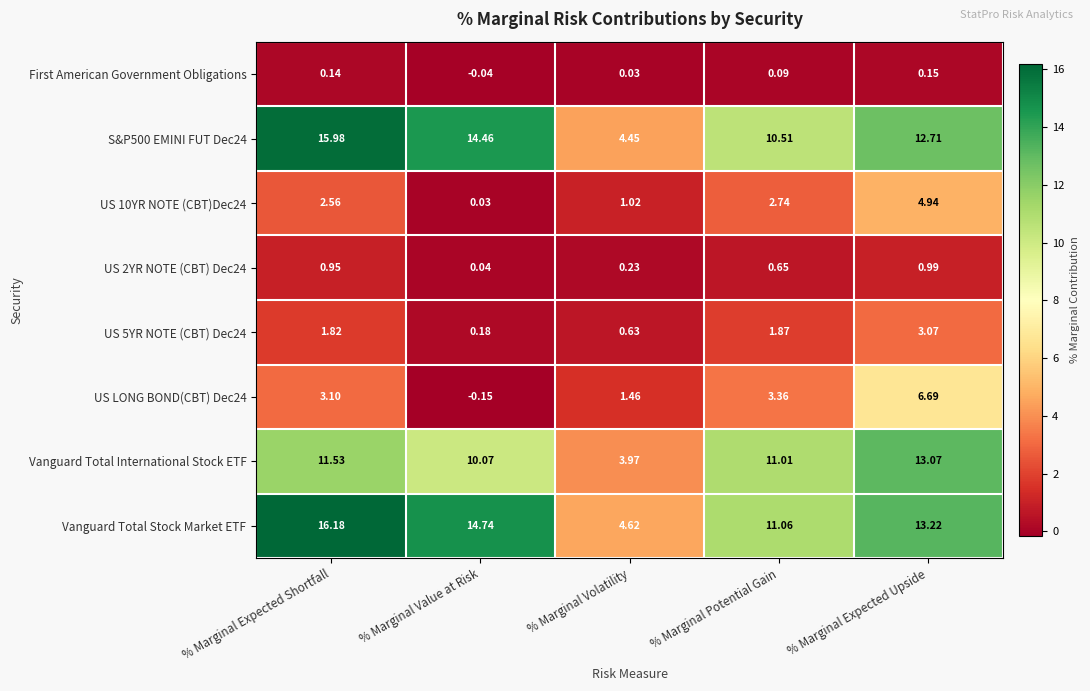

Which series has the largest total across all categories?

Vanguard Total Stock Market ETF